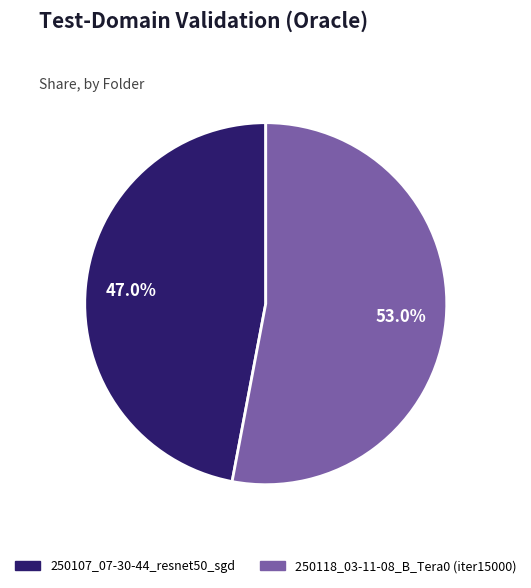

What is the largest slice in the pie chart?

250118_03-11-08_B_Tera0 (iter15000)